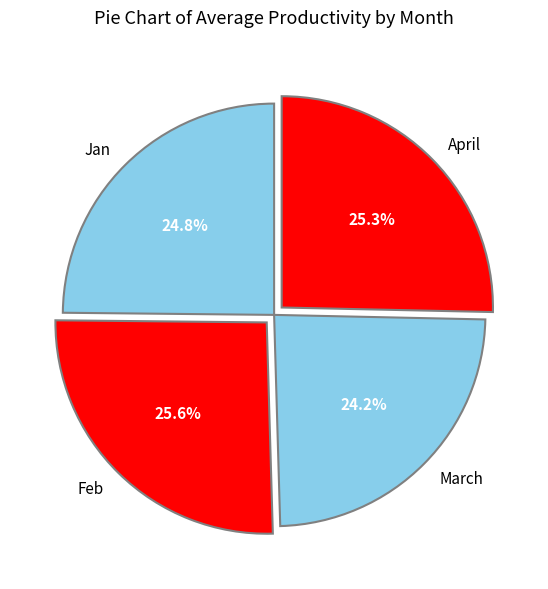

Is it true that Jan is 14% of the pie?

False